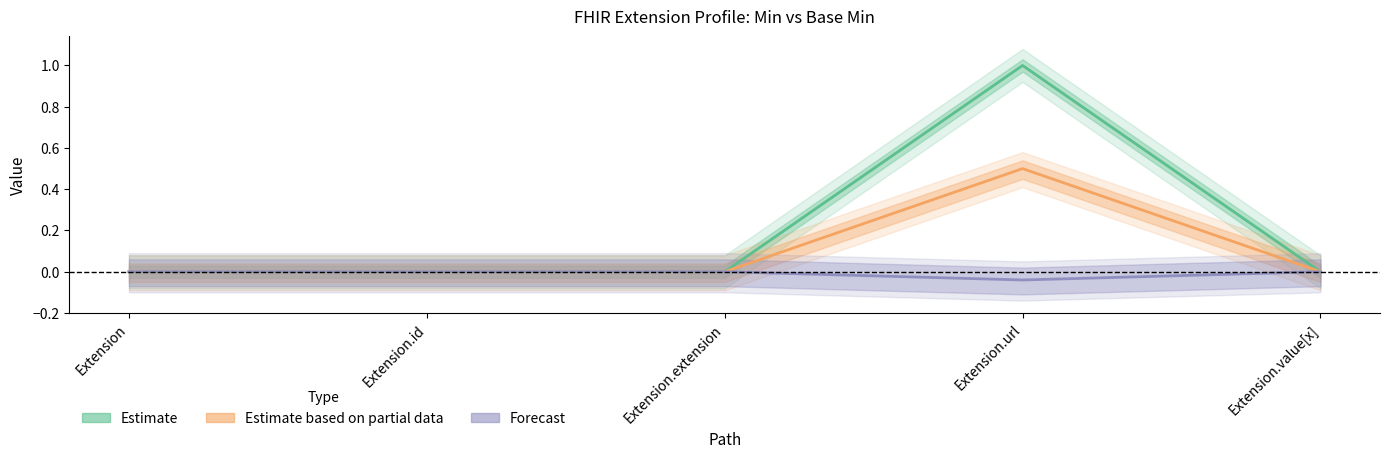

True or false: Estimate has more than 1 points higher than both neighbors.

False